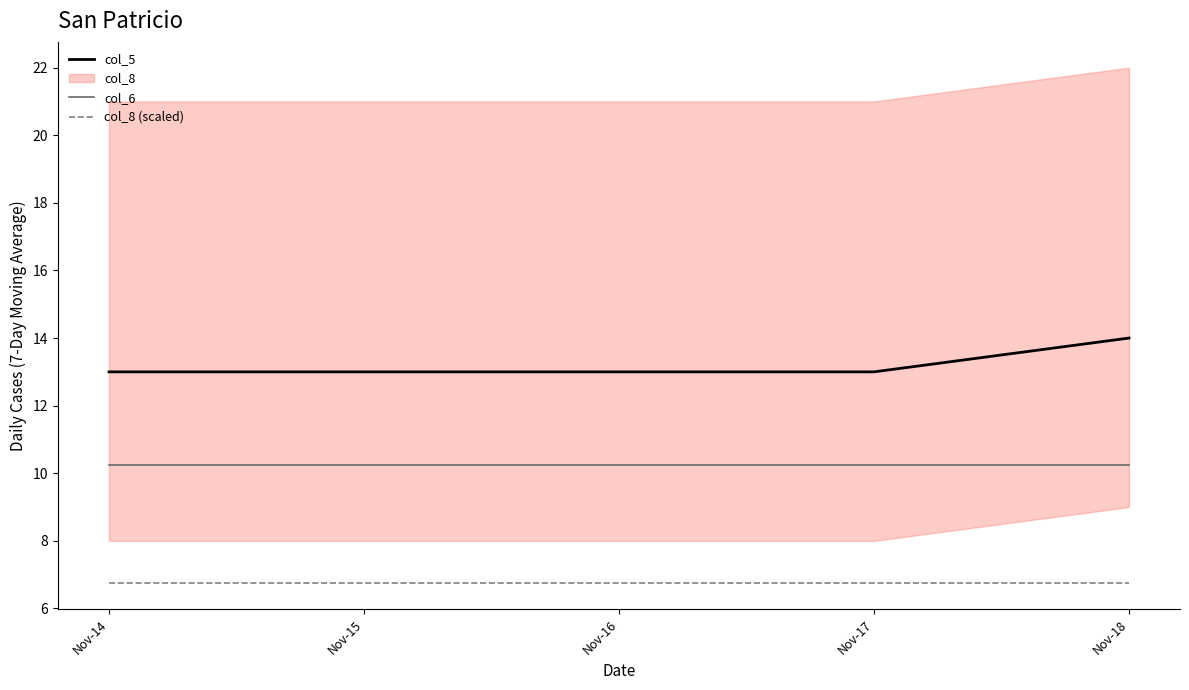

Which series has the widest spread of values?

col_5